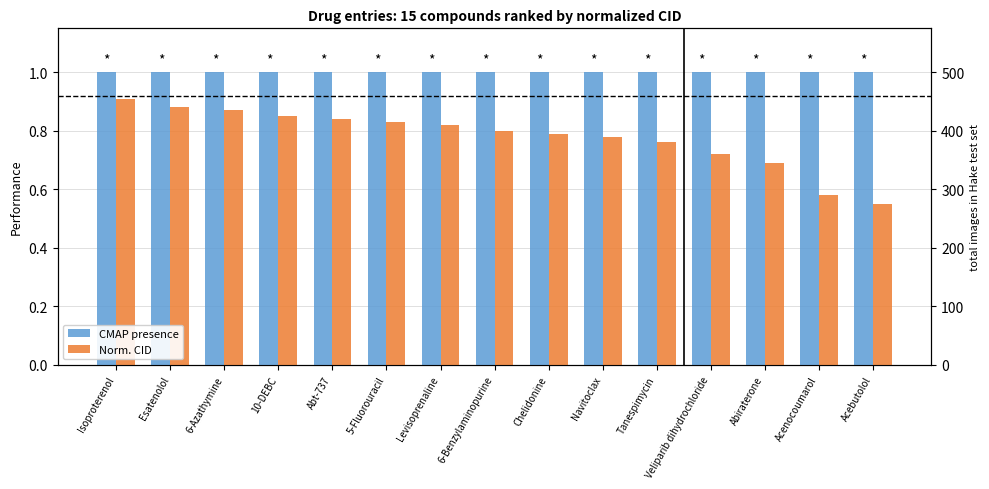

At how many categories does at least one series exceed 0?

15